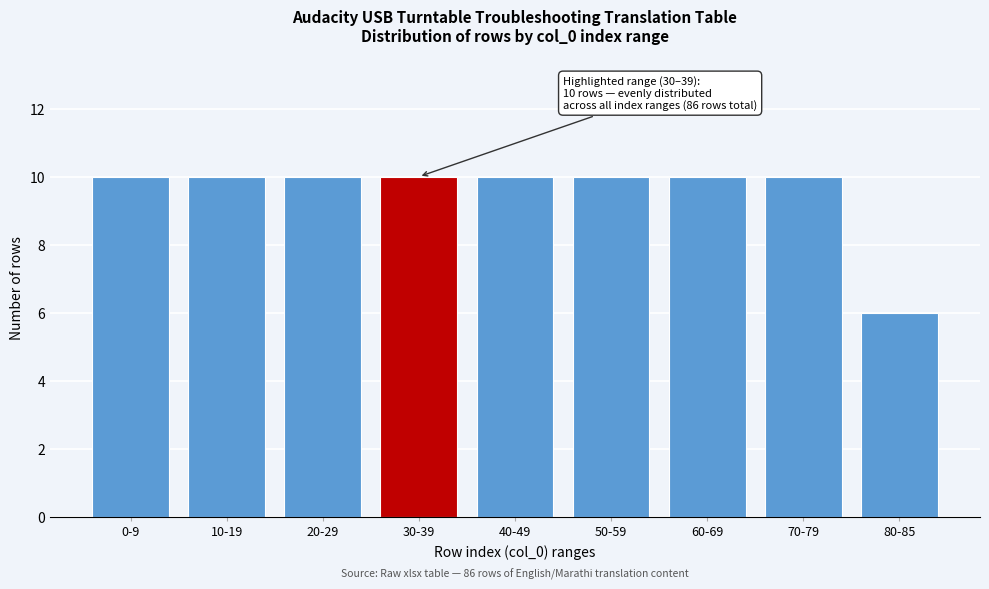

Reading left to right, list all the values displayed in this chart.

10	10	10	10	10	10	10	10	6